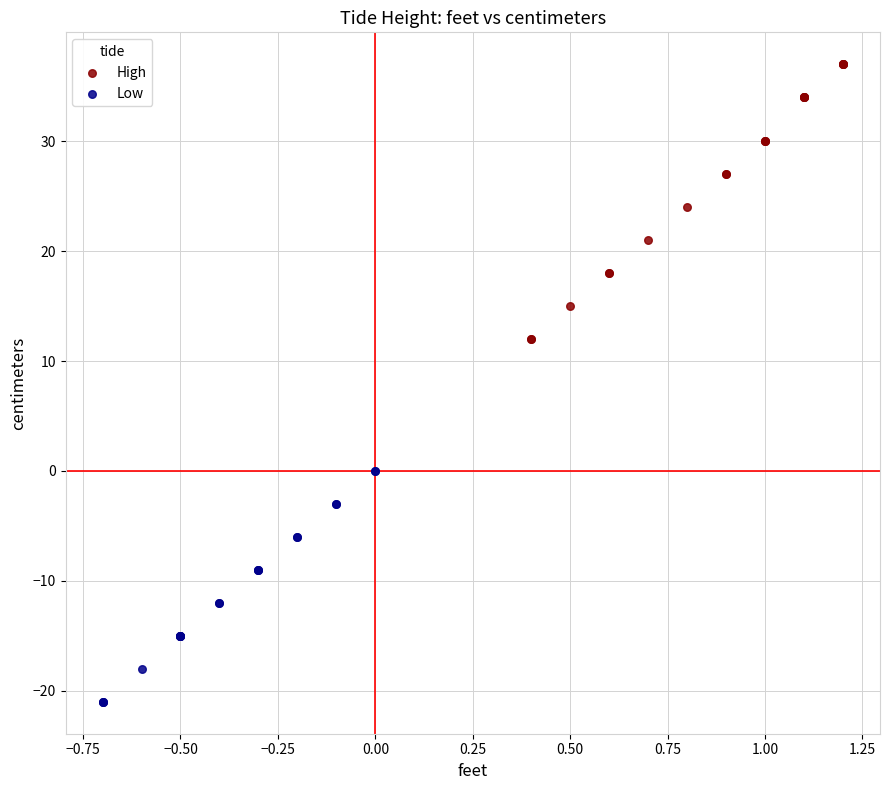

Which series contains the lowest Y value?

Low